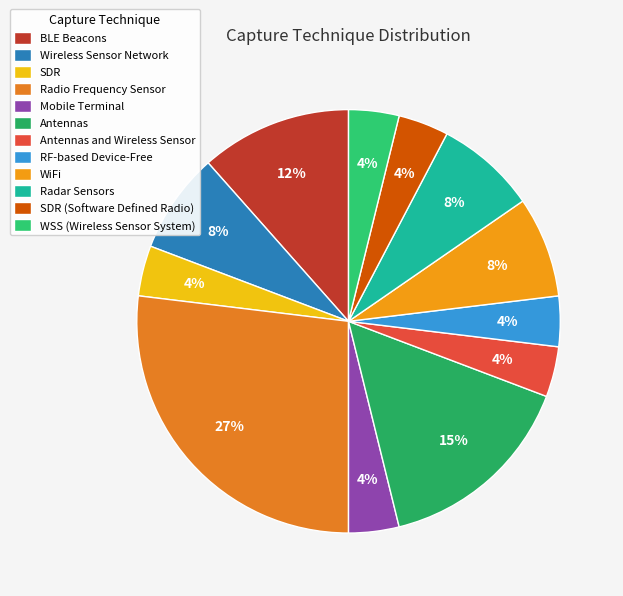

Count the number of slices in the pie.

12